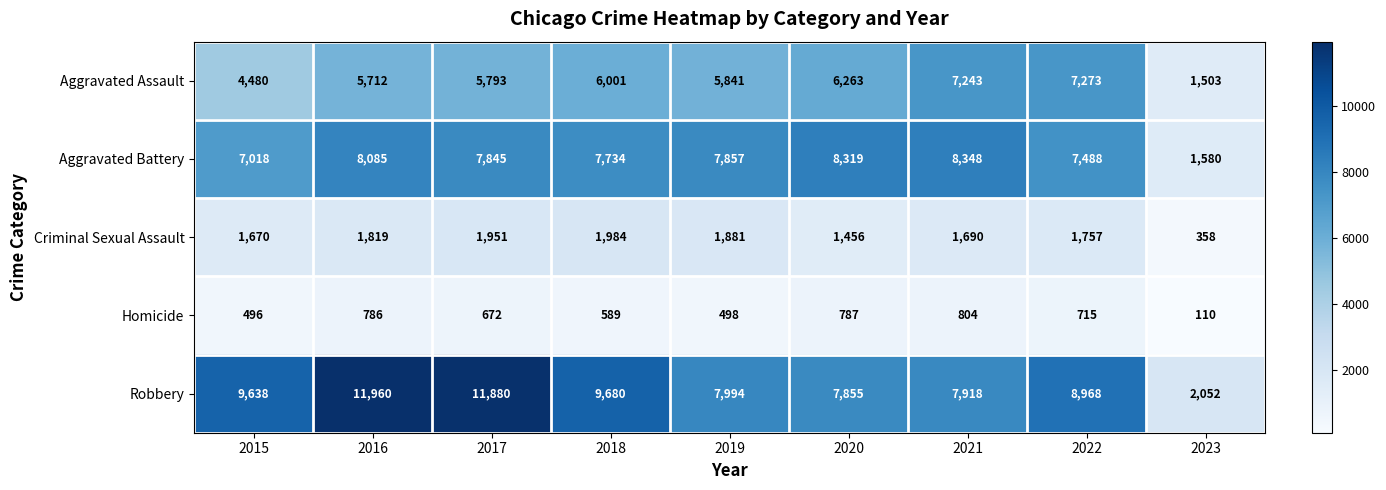

At which category is the sum across all series the highest?

2016